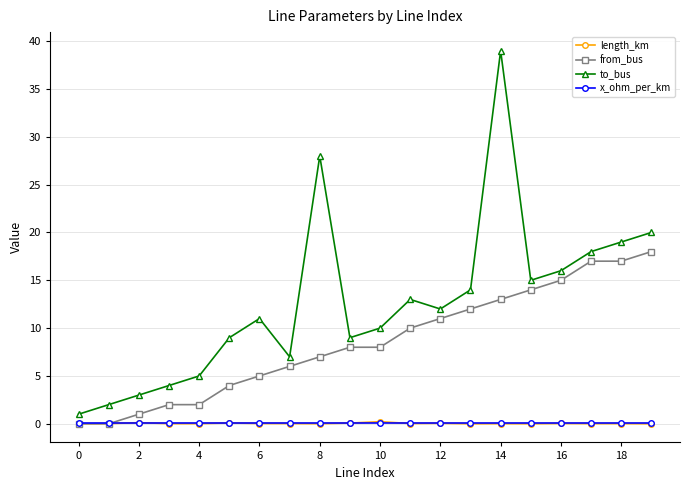

Does the chart have visible grid lines?

Yes